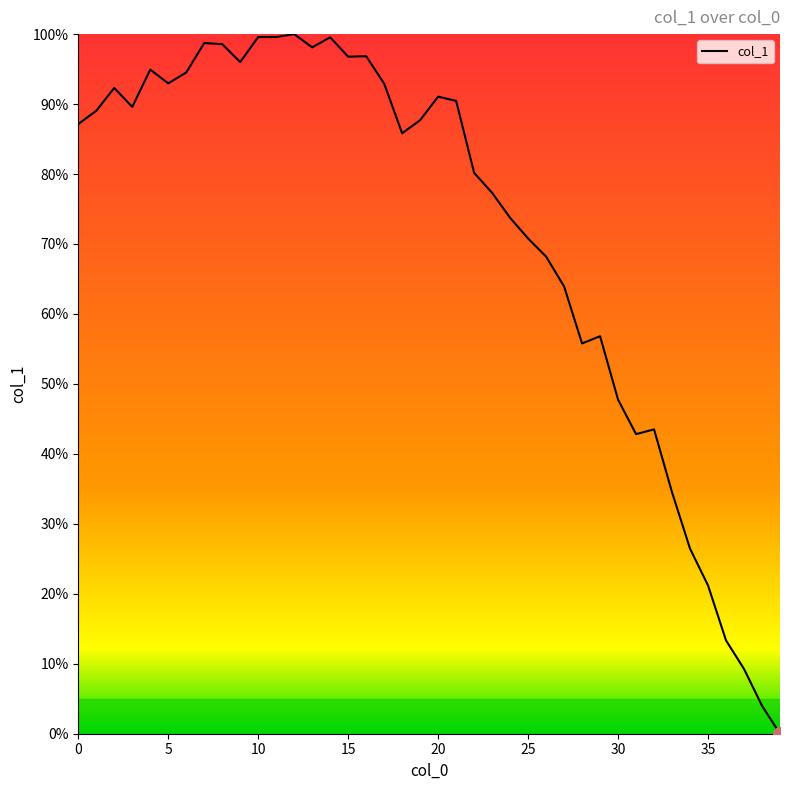

What is the greatest value displayed?

100.0